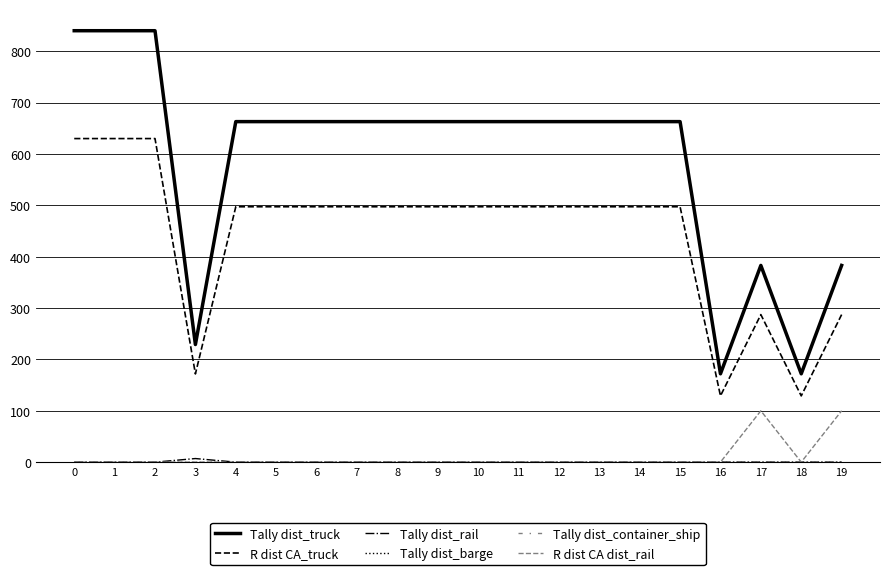

What is the total value across all series at 3?

407.8